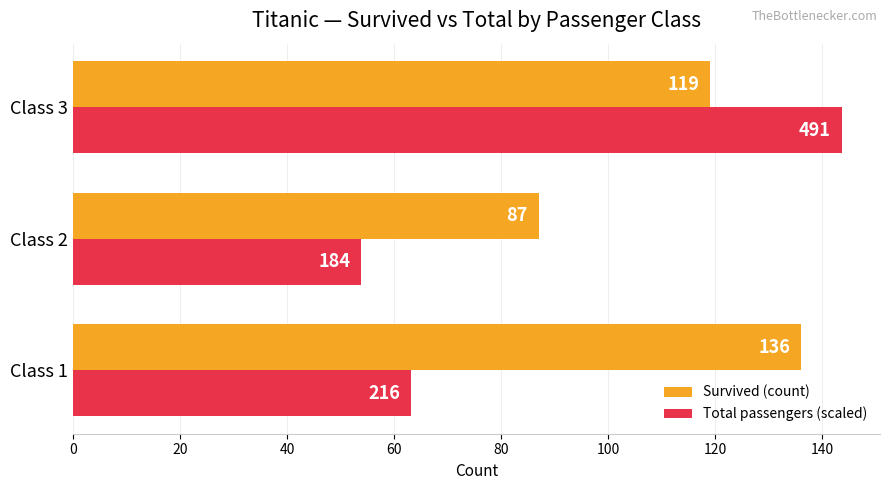

What is the difference between the Survived (count) values at Class 1 and Class 3?

17.0